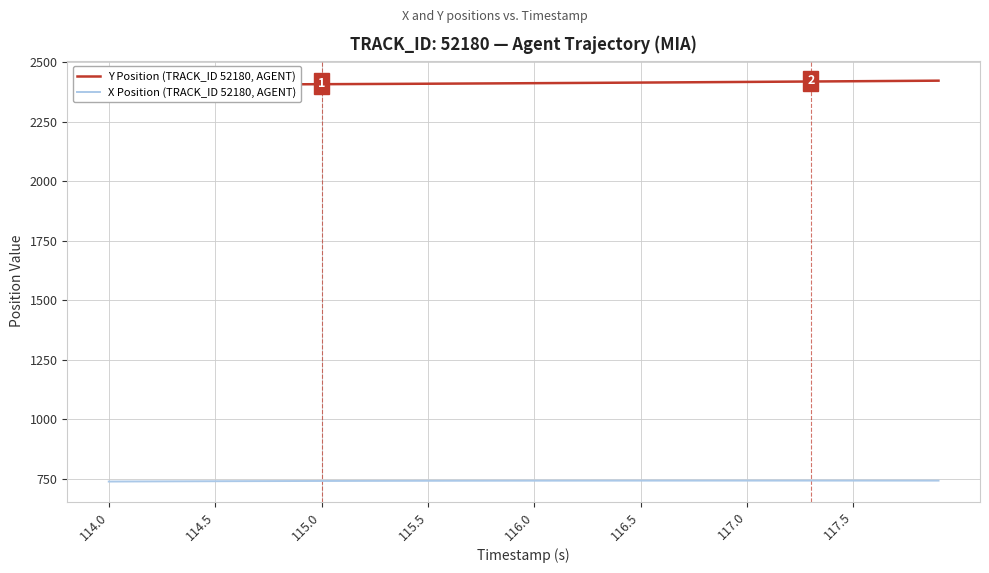

Is this an area chart (filled region under the line)?

No